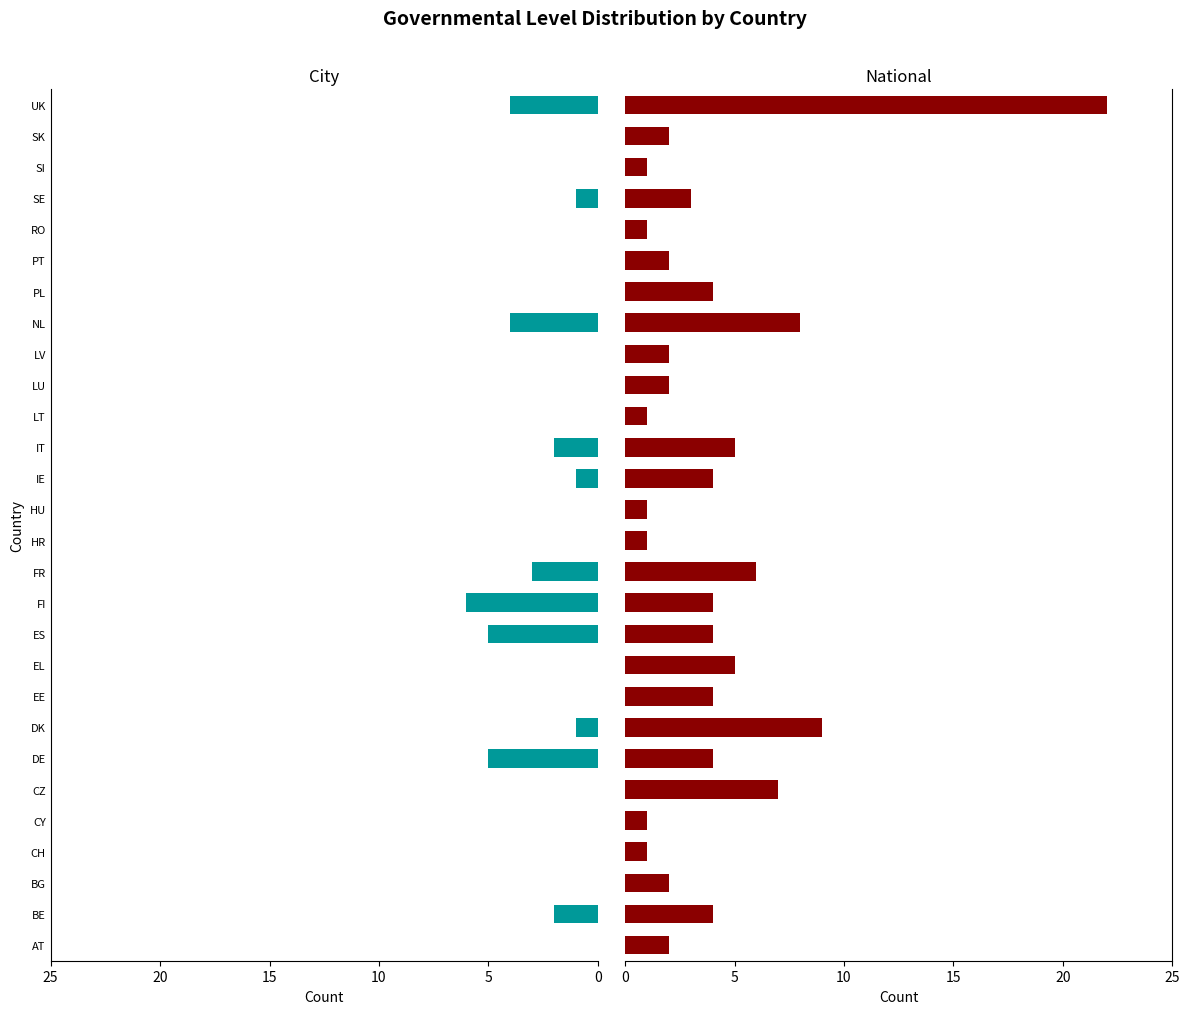

What is the average value of the National series?

4